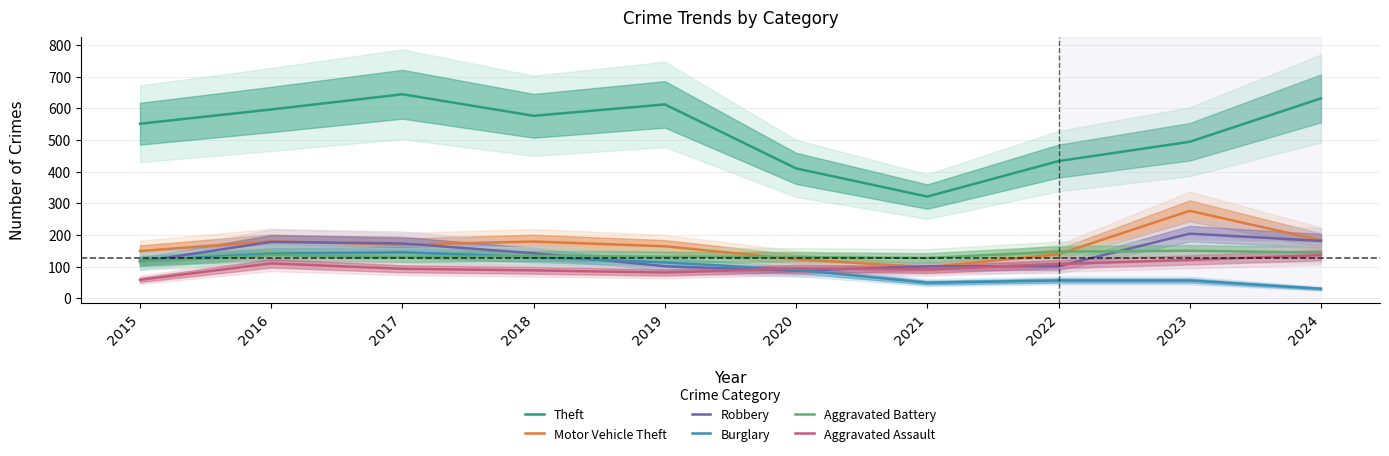

List the series in order of their peak value, lowest first.

Aggravated Assault, Burglary, Aggravated Battery, Robbery, Motor Vehicle Theft, Theft